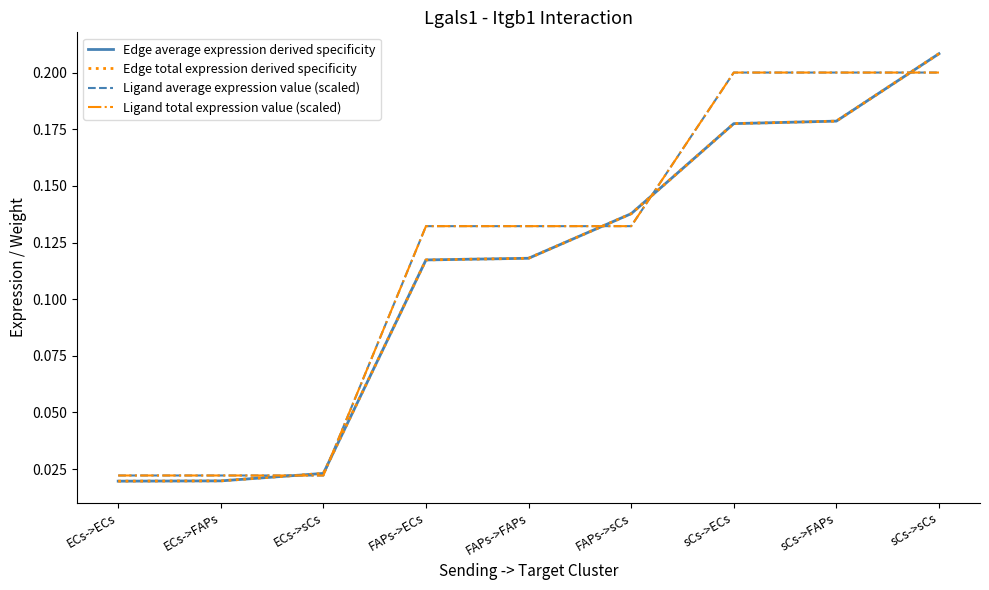

Does the chart have visible grid lines?

No